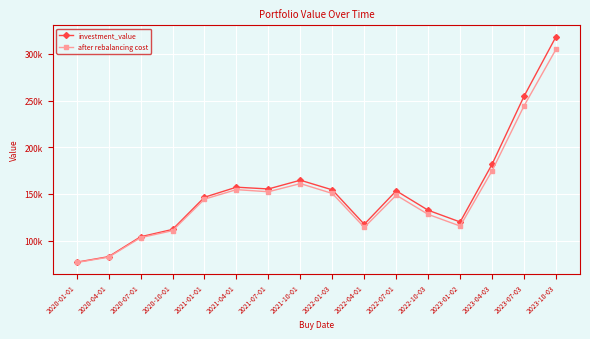

Where is the first local maximum for after rebalancing cost?

2021-04-01